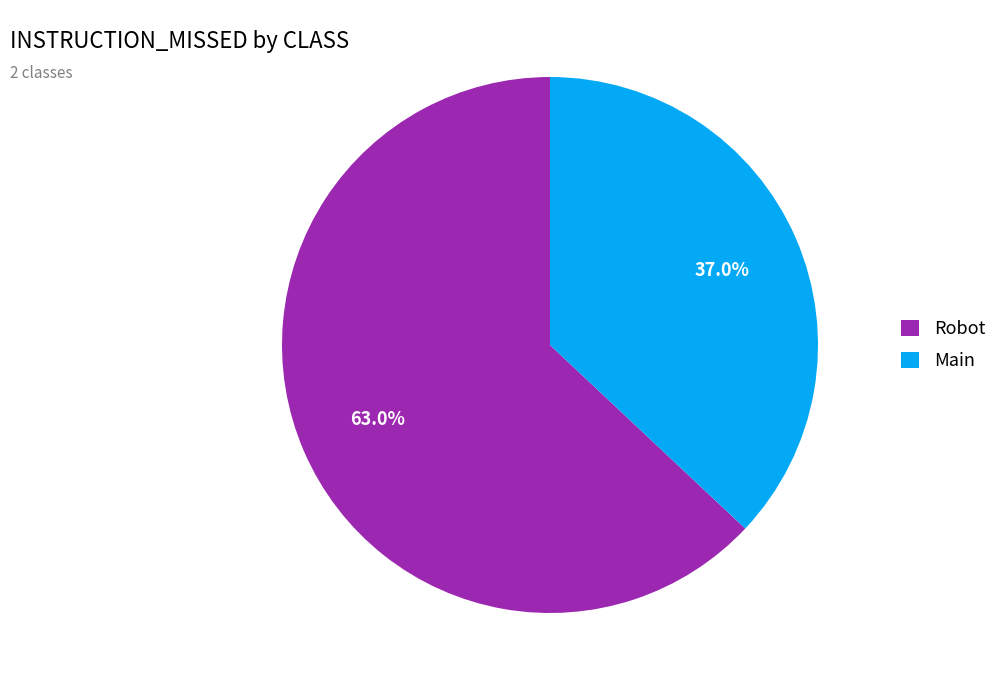

To the nearest percent, what is the combined percentage of Main and Robot?

100%